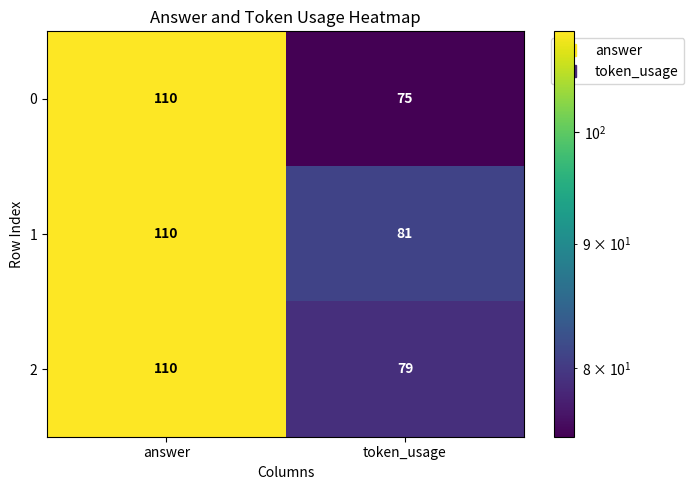

Reading left to right, transcribe all the data shown in this chart.

0: 110	75
1: 110	81
2: 110	79